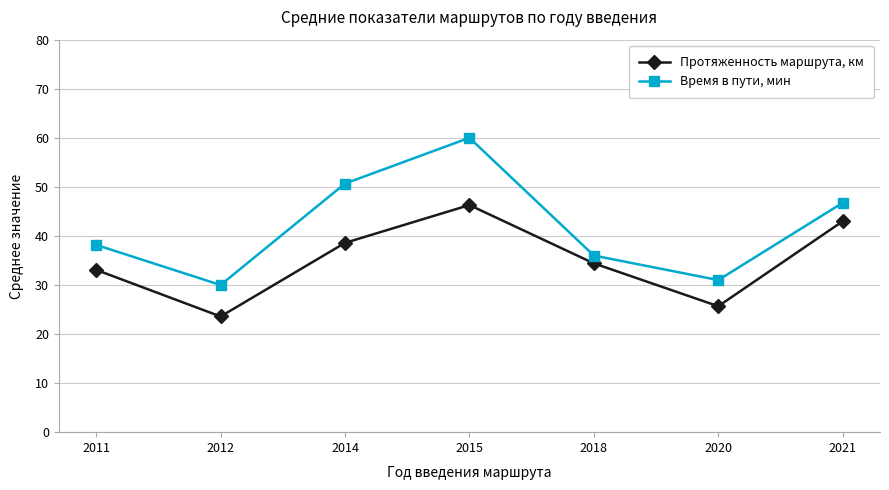

The value of Протяженность маршрута, км at 2018 is 11.5. True or false?

False